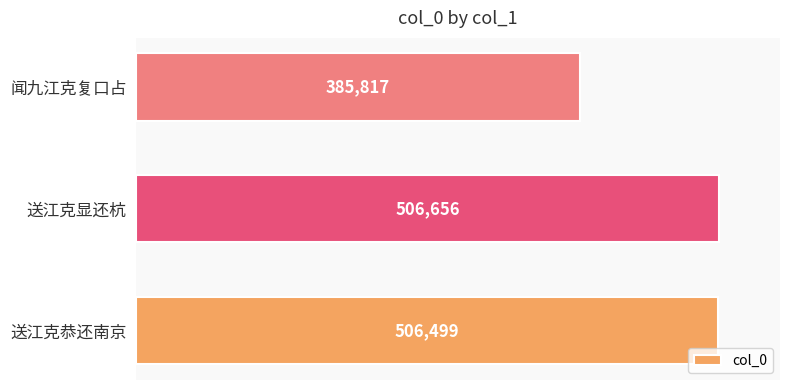

Are the bars horizontal?

Yes